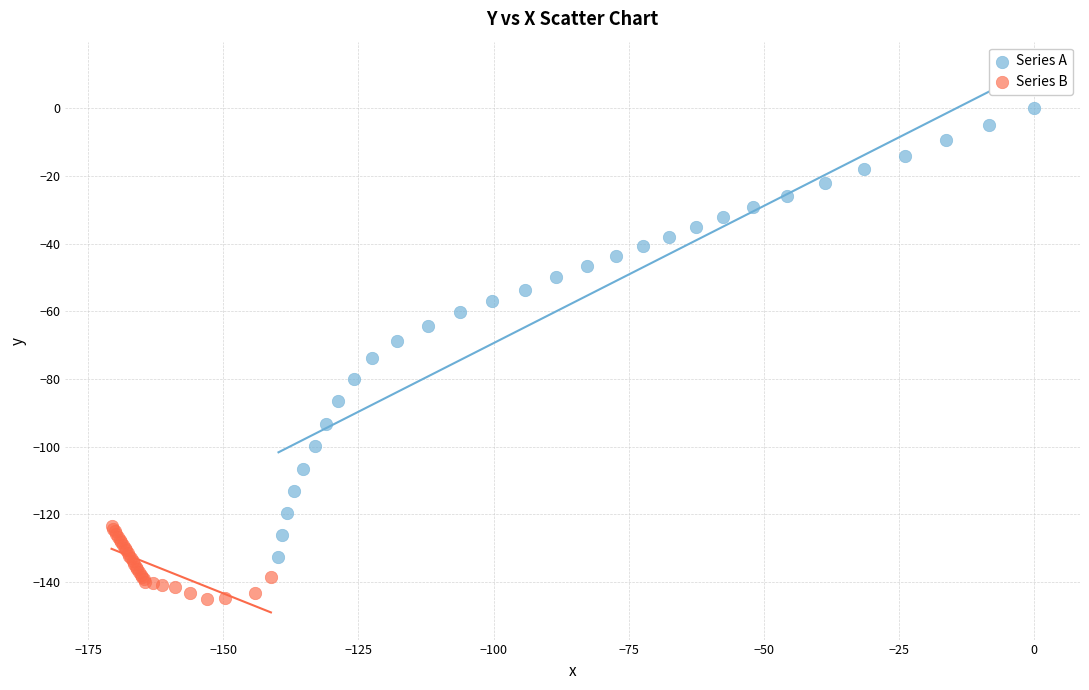

Which series contains the lowest Y value?

Series B